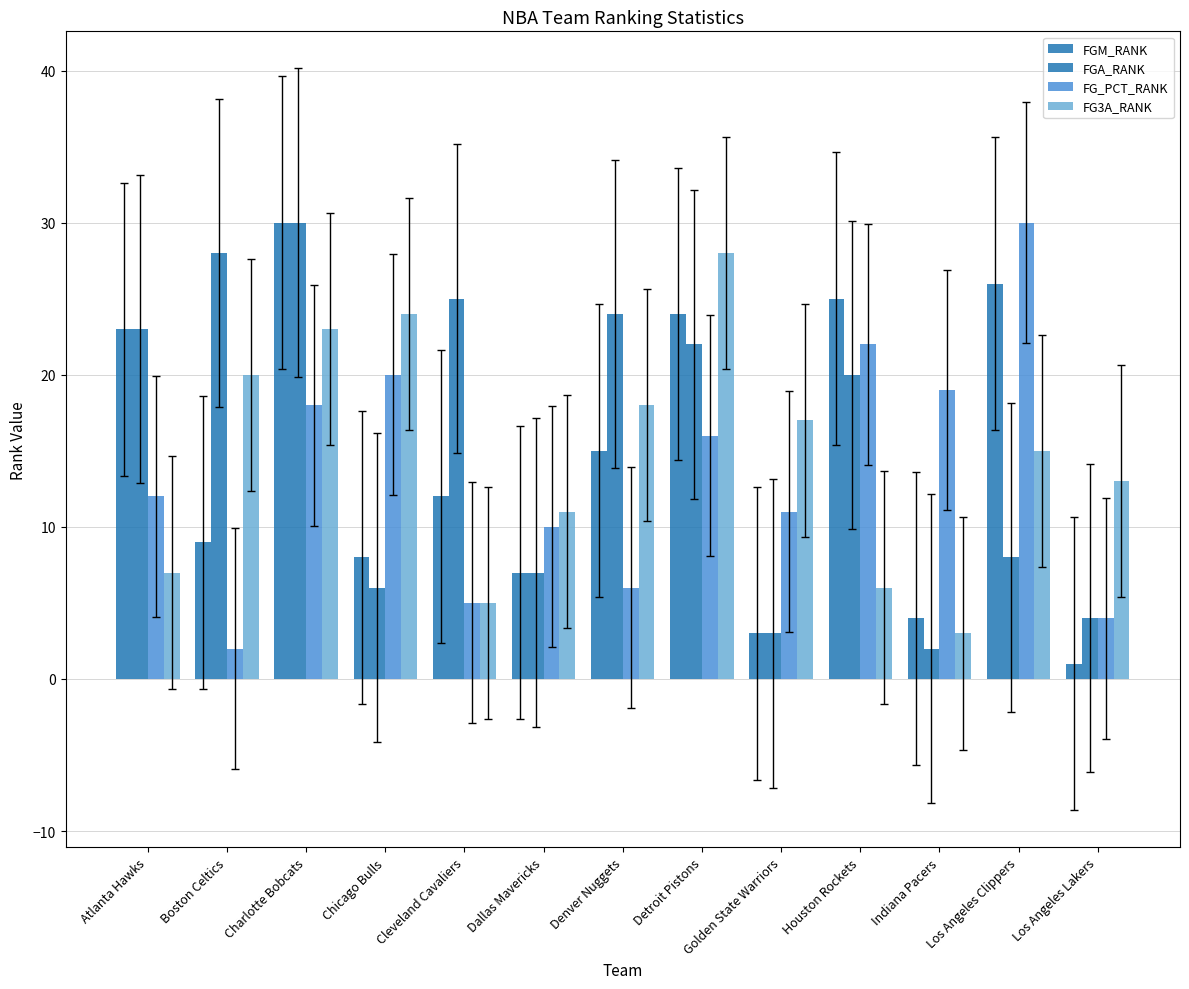

Is the value of FGA_RANK at Dallas Mavericks greater than the value of FGM_RANK at Dallas Mavericks?

No